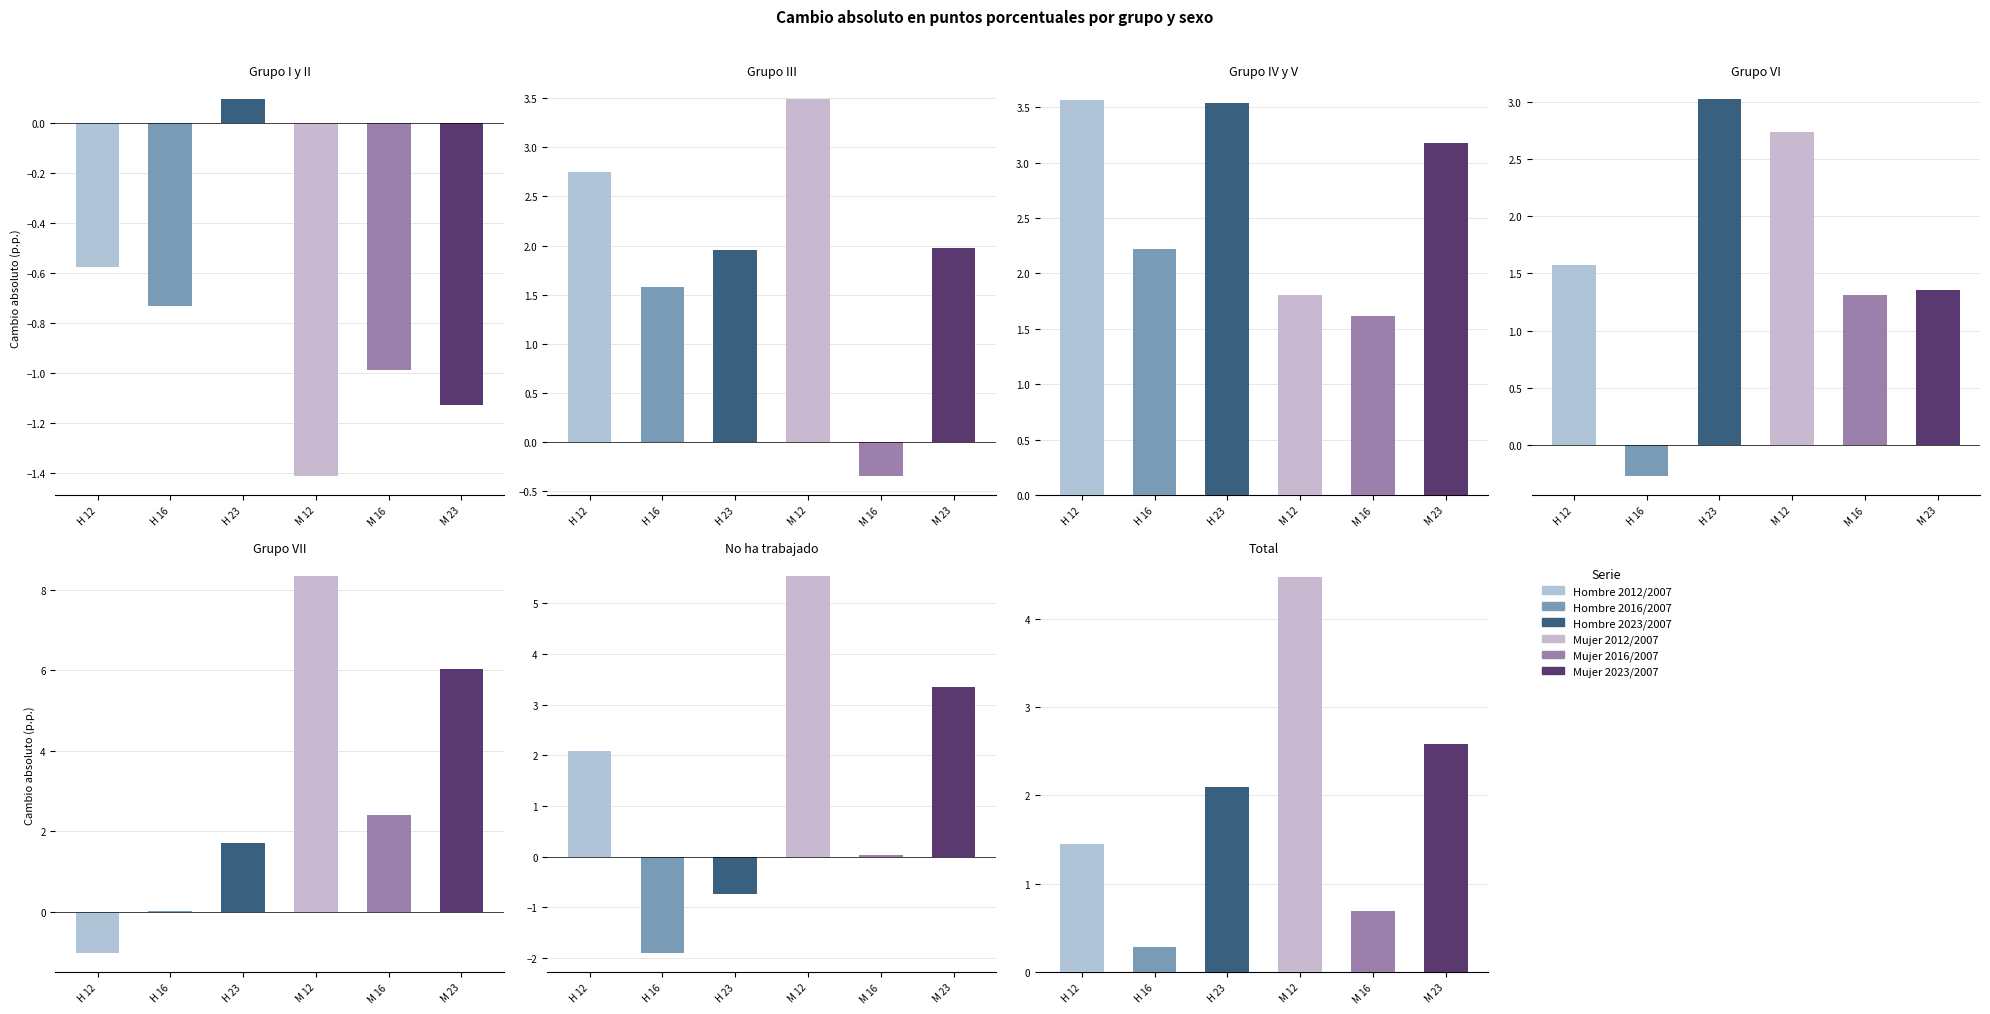

Reading right to left, extract all data points from this chart.

Hombre 2012/2007: 6=1.5	5=2.1	4=-1.0	3=1.6	2=3.6	1=2.8	0=-0.6
Hombre 2016/2007: 6=0.3	5=-1.9	4=0.0	3=-0.3	2=2.2	1=1.6	0=-0.7
Hombre 2023/2007: 6=2.1	5=-0.7	4=1.7	3=3.0	2=3.5	1=2.0	0=0.1
Mujer 2012/2007: 6=4.5	5=5.5	4=8.3	3=2.7	2=1.8	1=3.5	0=-1.4
Mujer 2016/2007: 6=0.7	5=0.0	4=2.4	3=1.3	2=1.6	1=-0.4	0=-1.0
Mujer 2023/2007: 6=2.6	5=3.3	4=6.0	3=1.4	2=3.2	1=2.0	0=-1.1